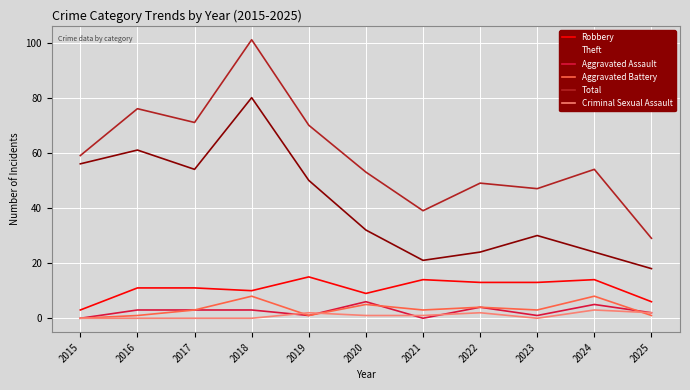

Where is the first local minimum for Total?

2017